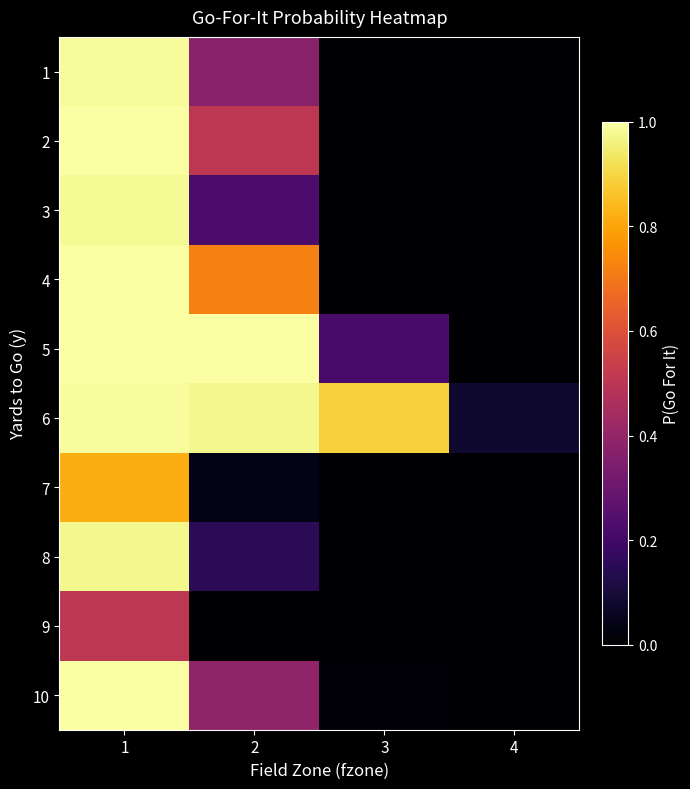

Which has a higher value, 1 or 3?

1